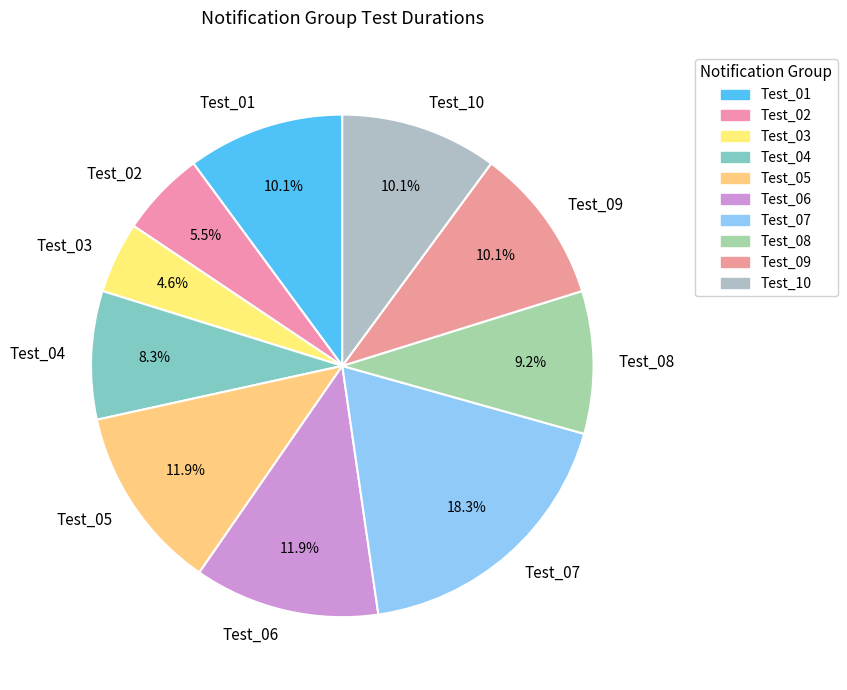

Approximately how many times larger is the value at Test_09 compared to Test_03?

2.2